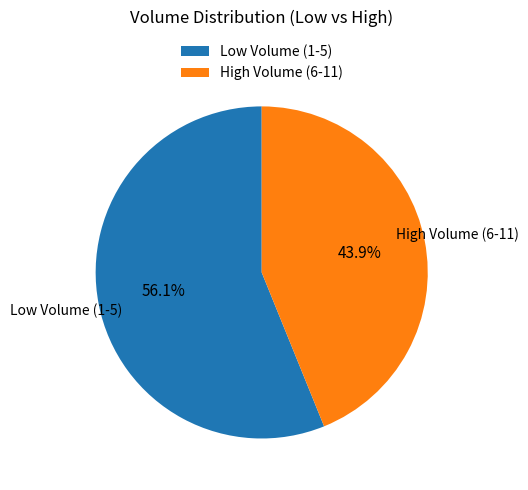

Which has a higher value, Low Volume (1-5) or High Volume (6-11)?

Low Volume (1-5)